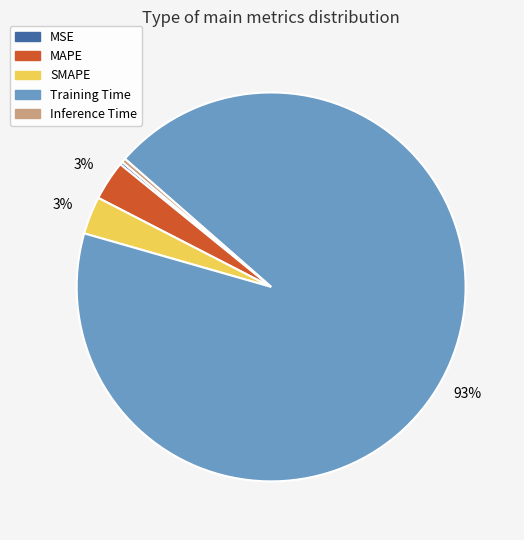

The SMAPE slice represents 3% of the pie. True or false?

True